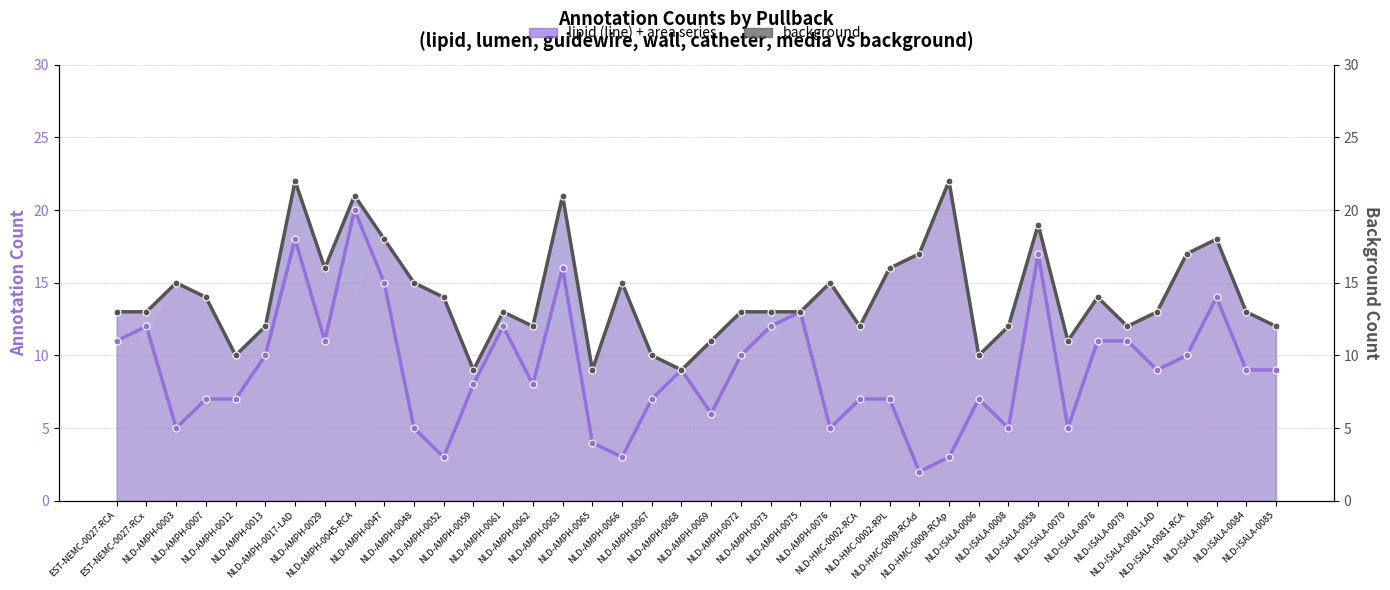

What is the value of the background point at the 11th from the left?

15